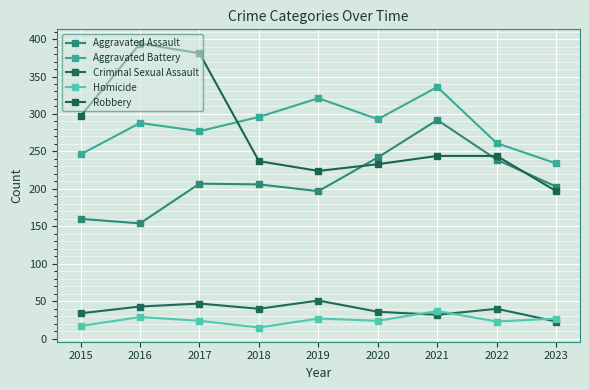

True or false: Robbery and Aggravated Assault intersect in this chart.

True